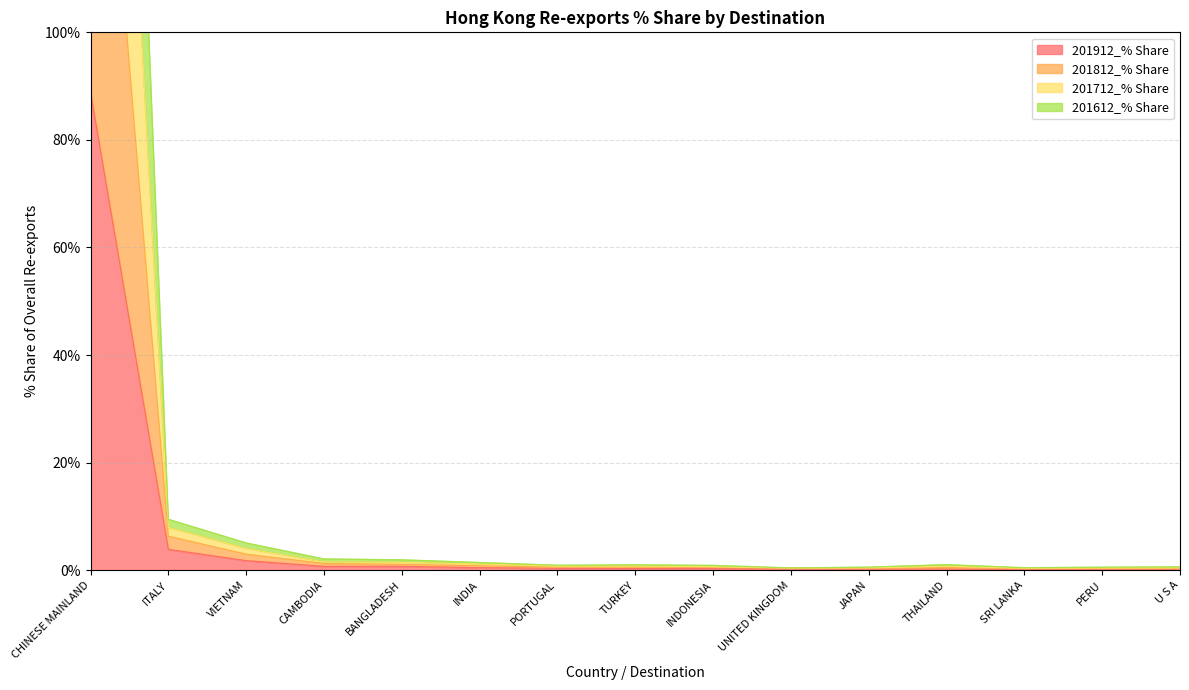

Which series has the largest total across all categories?

201812_% Share